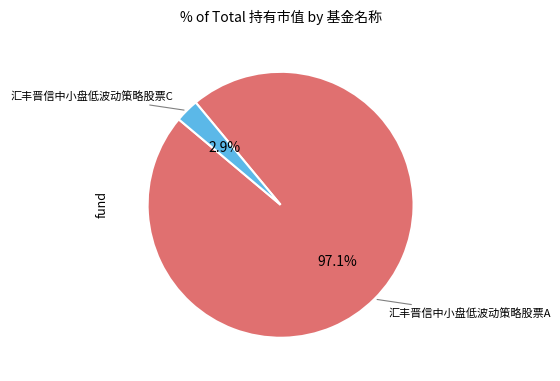

Is there any slice that represents more than half of the pie?

Yes